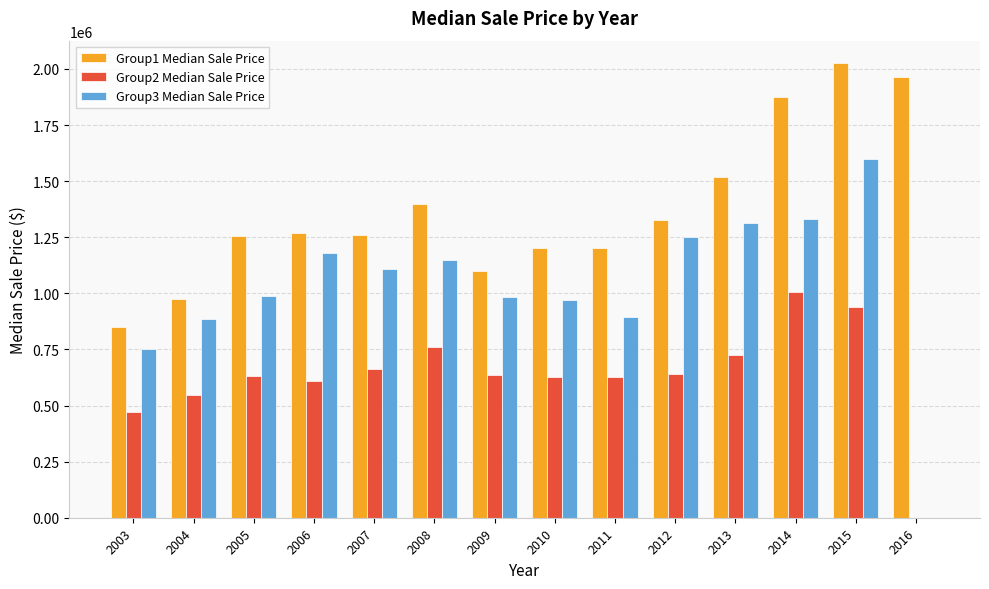

Is the value of Group1 Median Sale Price at 2004 greater than the value of Group3 Median Sale Price at 2011?

Yes